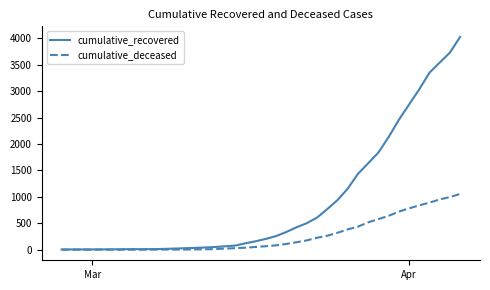

Rank the series by their average value, from lowest to highest.

cumulative_deceased, cumulative_recovered